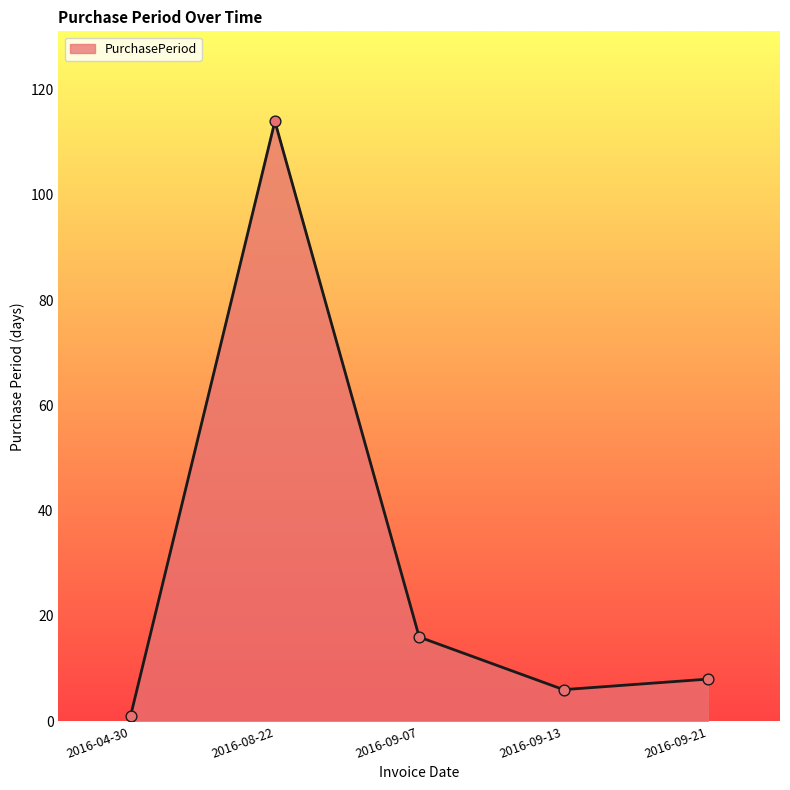

What is the change in value from 2016-09-13 to 2016-09-21?

+2